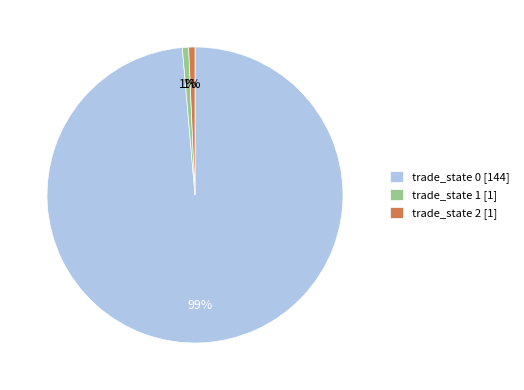

Count the number of slices in the pie.

3